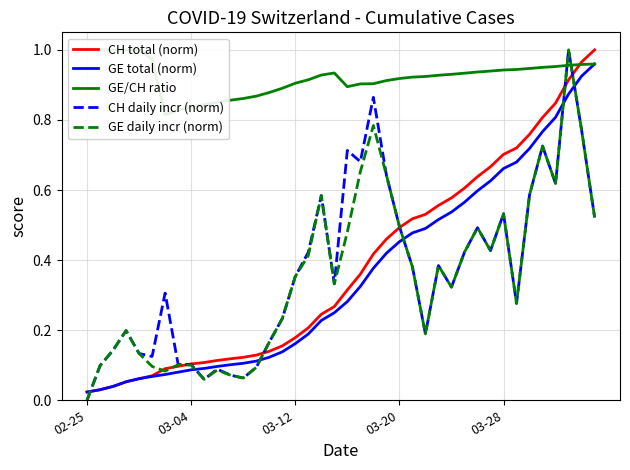

Which series has the largest total across all categories?

GE/CH ratio